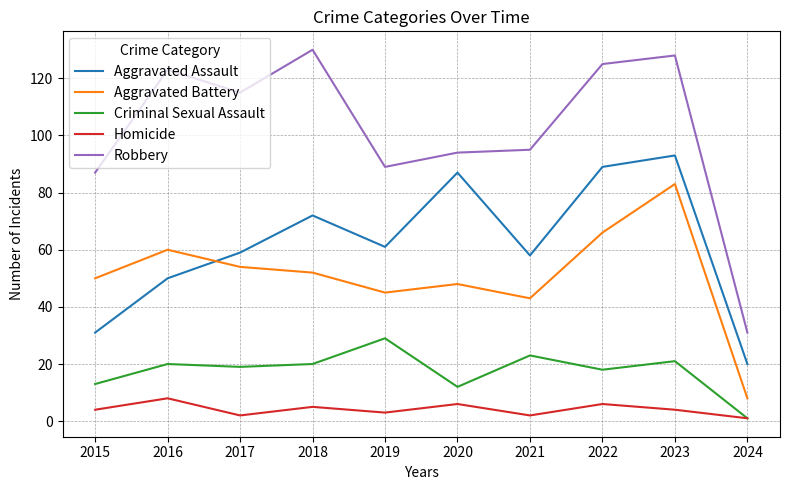

List the series in order of their peak value, highest first.

Robbery, Aggravated Assault, Aggravated Battery, Criminal Sexual Assault, Homicide